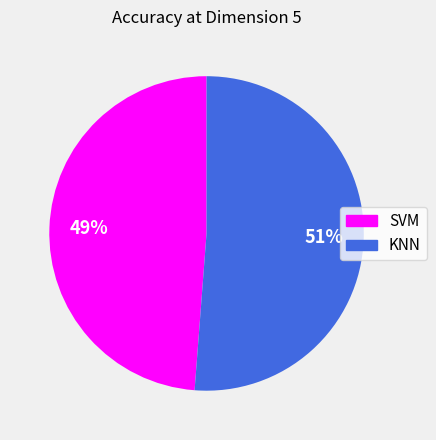

Which category has the smallest portion of the pie?

SVM